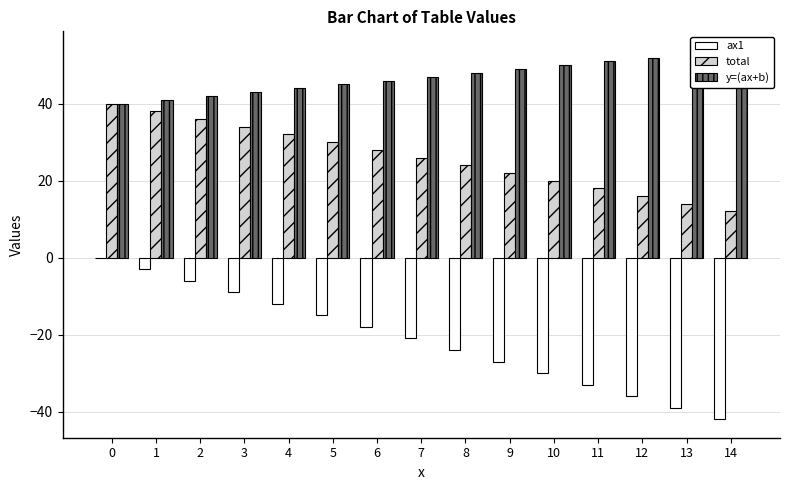

What is the value of the ax1 bar at the 9th from the left?

-24